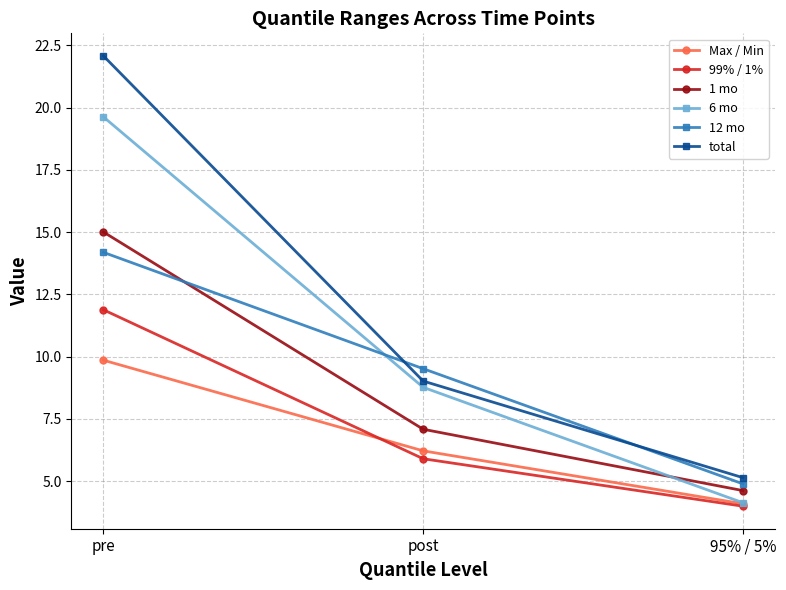

True or false: 12 mo has a value of 14.2 at pre.

True